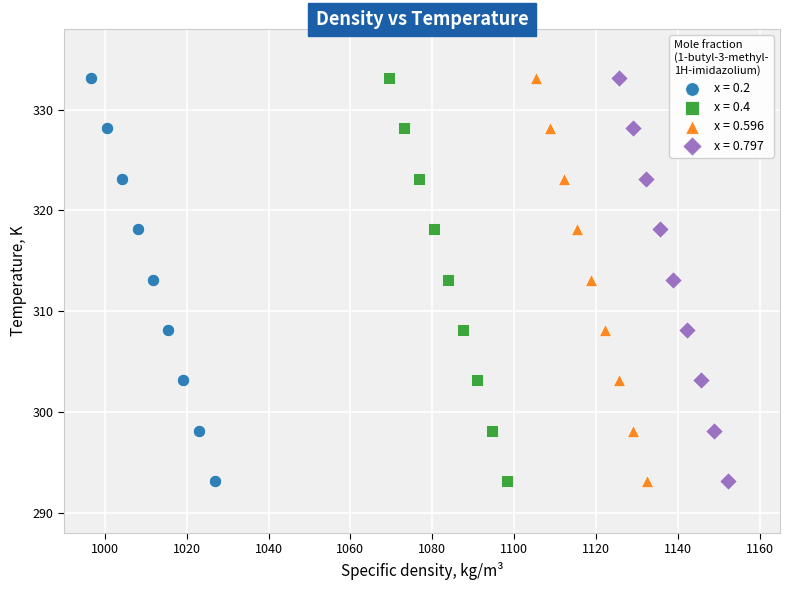

What are all the series names shown in the legend?

x = 0.2, x = 0.4, x = 0.596, x = 0.797